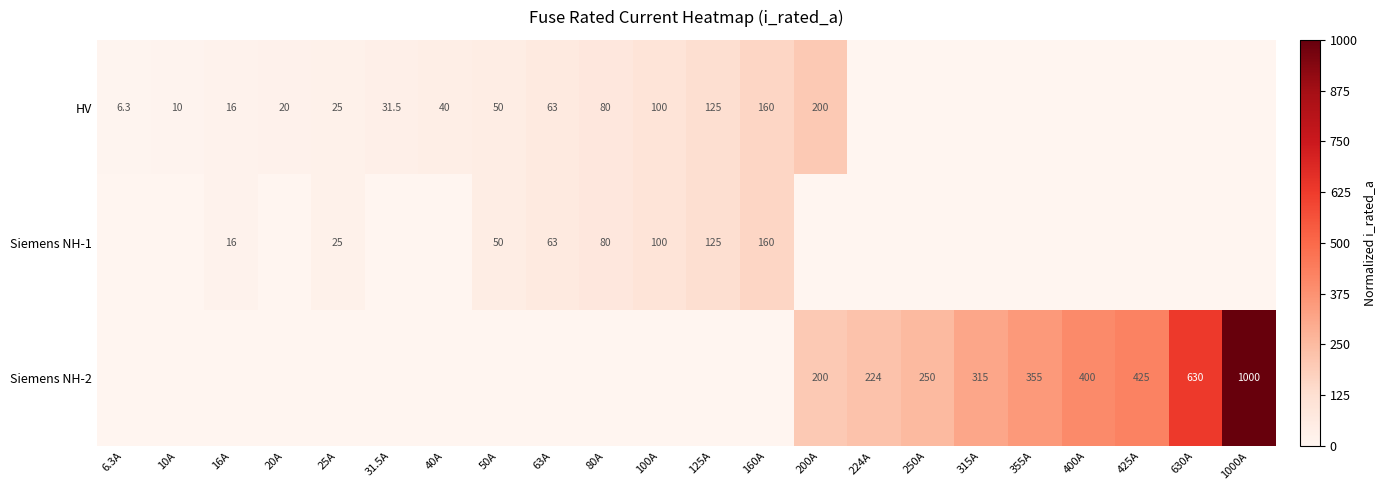

The HV series shows 0.0 at 50A. True or false?

False